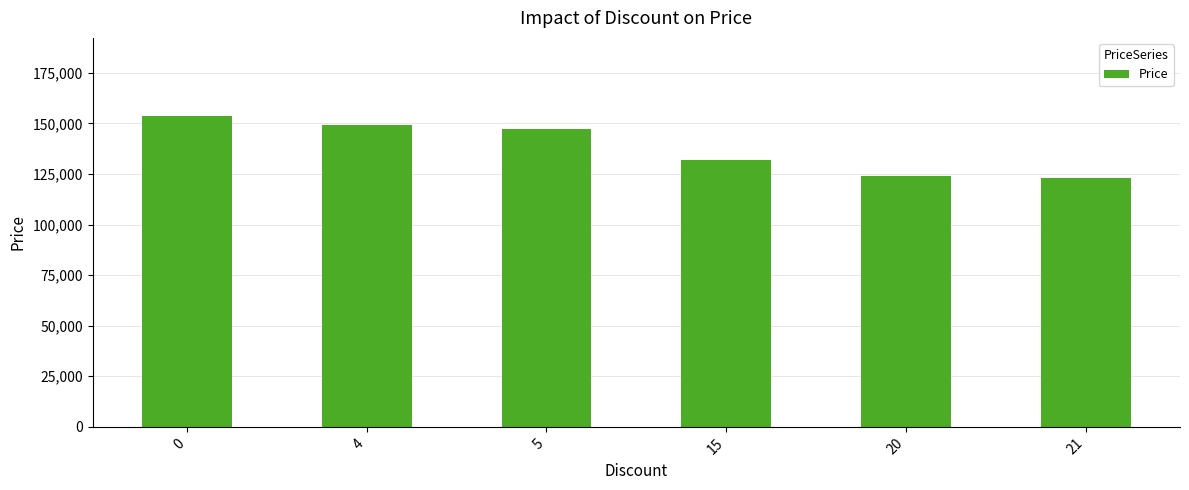

Reading left to right, transcribe all the data shown in this chart.

0=153800	4=149000	5=147200	15=131700	20=123945	21=122900